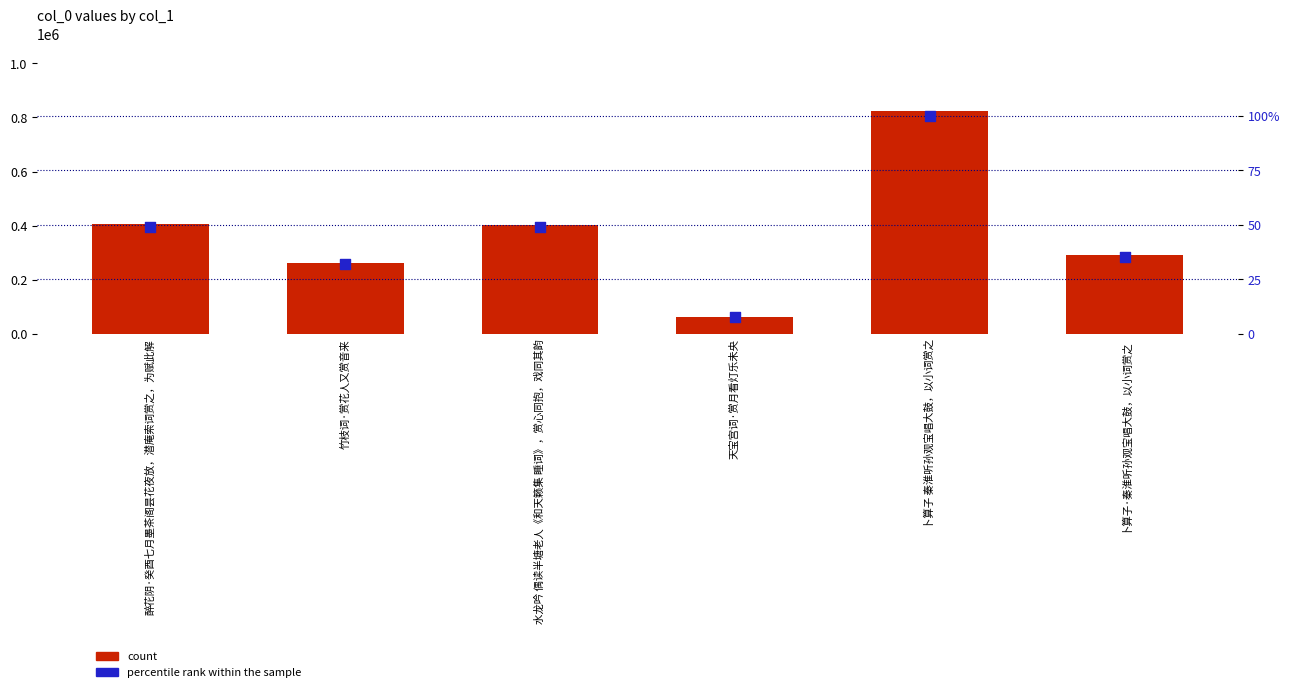

At how many categories does at least one series exceed 652848?

1